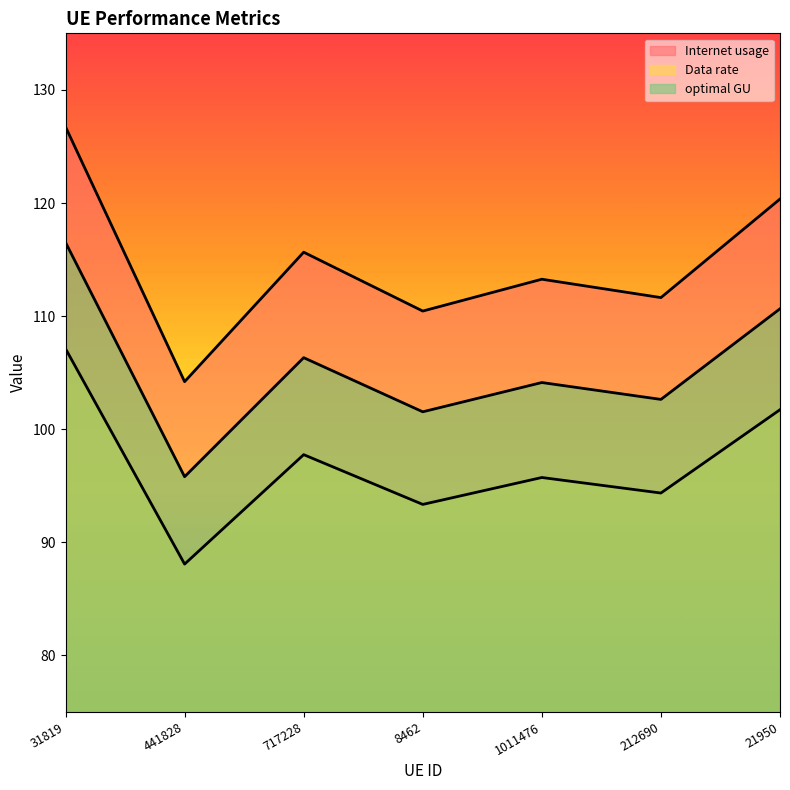

Rank the series by their average value, from highest to lowest.

Internet usage, optimal GU, Data rate